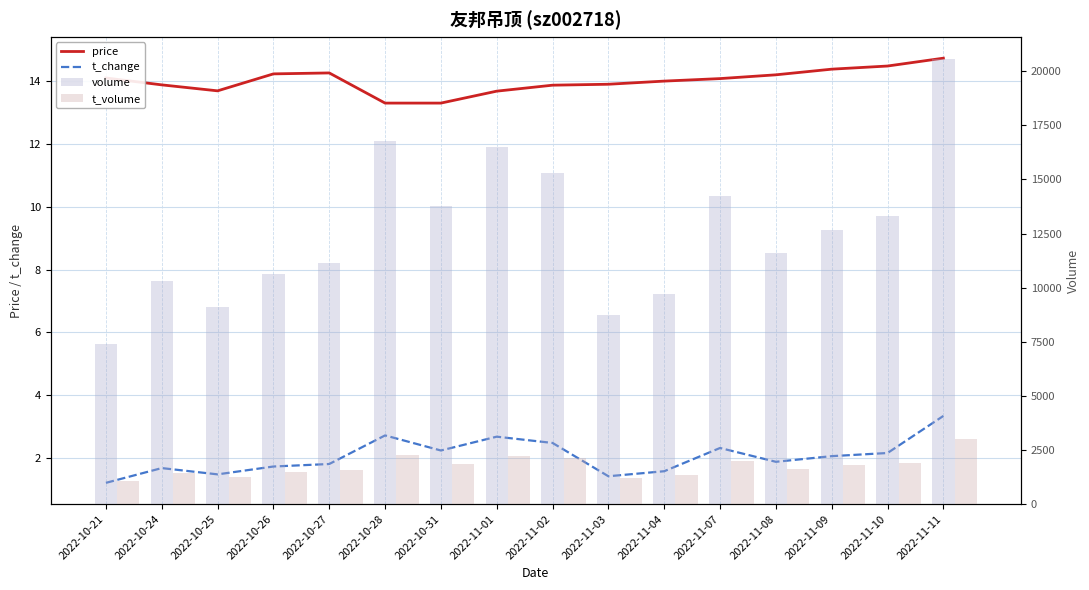

At 2022-10-26, list the series in order from smallest to largest.

t_change, price, t_volume, volume